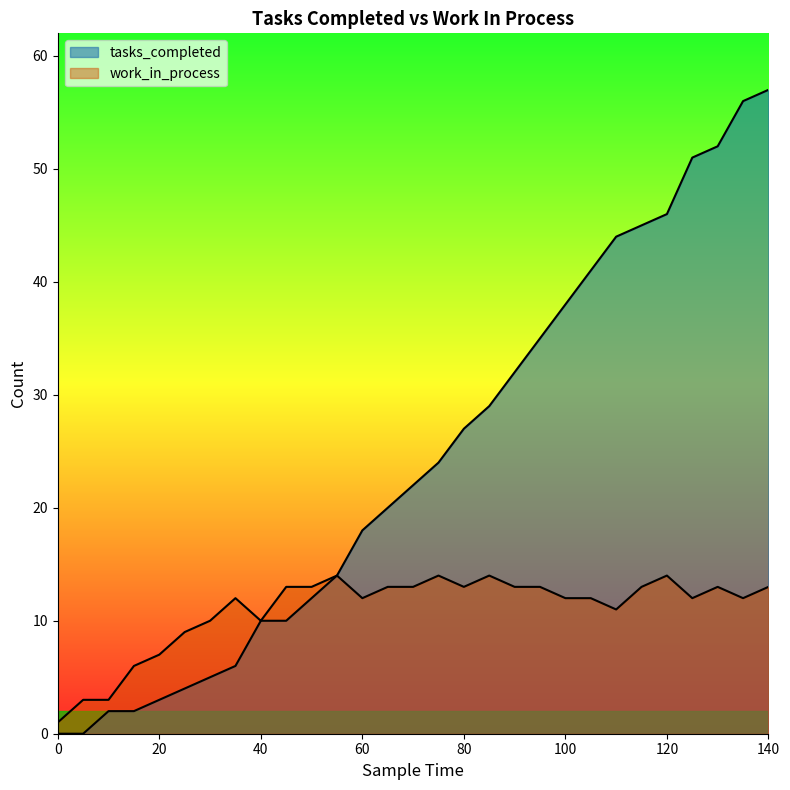

What is the difference between the maximum and minimum values in the tasks_completed series?

57